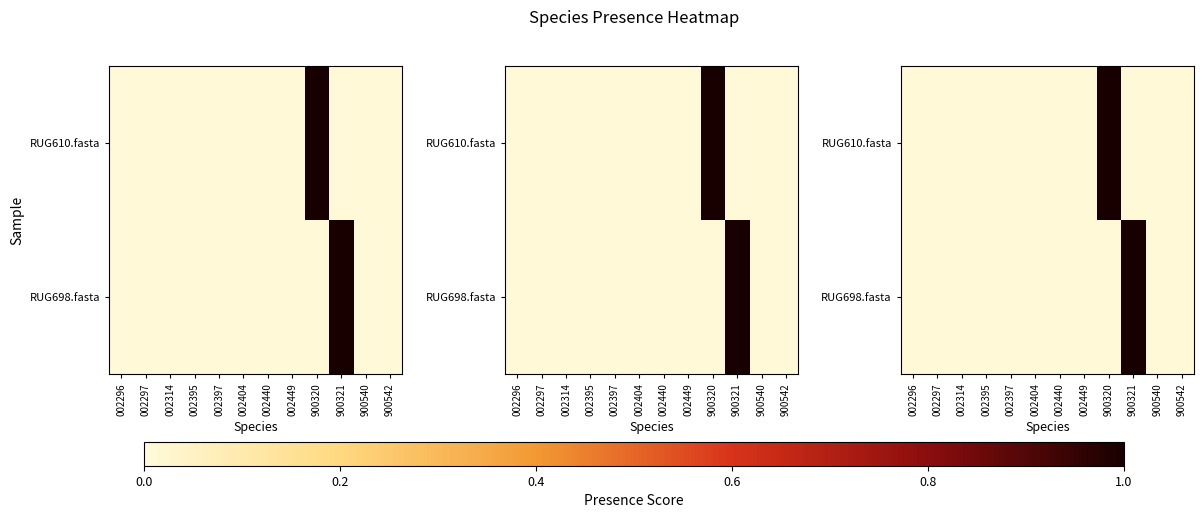

How many RUG610.fasta values are between 0 and 1?

12